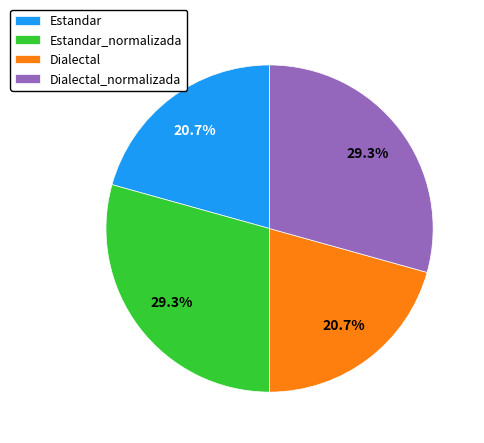

Is it true that Dialectal is 35% of the pie?

False